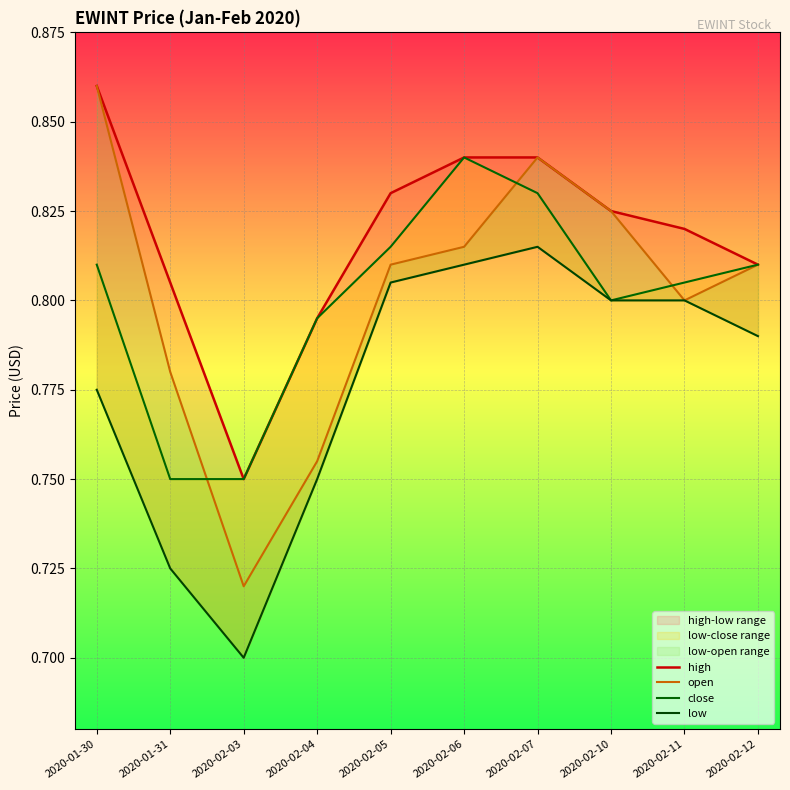

Reading left to right, what are all the values shown in this chart?

high: 2020-01-30=0.9	2020-01-31=0.8	2020-02-03=0.8	2020-02-04=0.8	2020-02-05=0.8	2020-02-06=0.8	2020-02-07=0.8	2020-02-10=0.8	2020-02-11=0.8	2020-02-12=0.8
open: 2020-01-30=0.9	2020-01-31=0.8	2020-02-03=0.7	2020-02-04=0.8	2020-02-05=0.8	2020-02-06=0.8	2020-02-07=0.8	2020-02-10=0.8	2020-02-11=0.8	2020-02-12=0.8
close: 2020-01-30=0.8	2020-01-31=0.8	2020-02-03=0.8	2020-02-04=0.8	2020-02-05=0.8	2020-02-06=0.8	2020-02-07=0.8	2020-02-10=0.8	2020-02-11=0.8	2020-02-12=0.8
low: 2020-01-30=0.8	2020-01-31=0.7	2020-02-03=0.7	2020-02-04=0.8	2020-02-05=0.8	2020-02-06=0.8	2020-02-07=0.8	2020-02-10=0.8	2020-02-11=0.8	2020-02-12=0.8